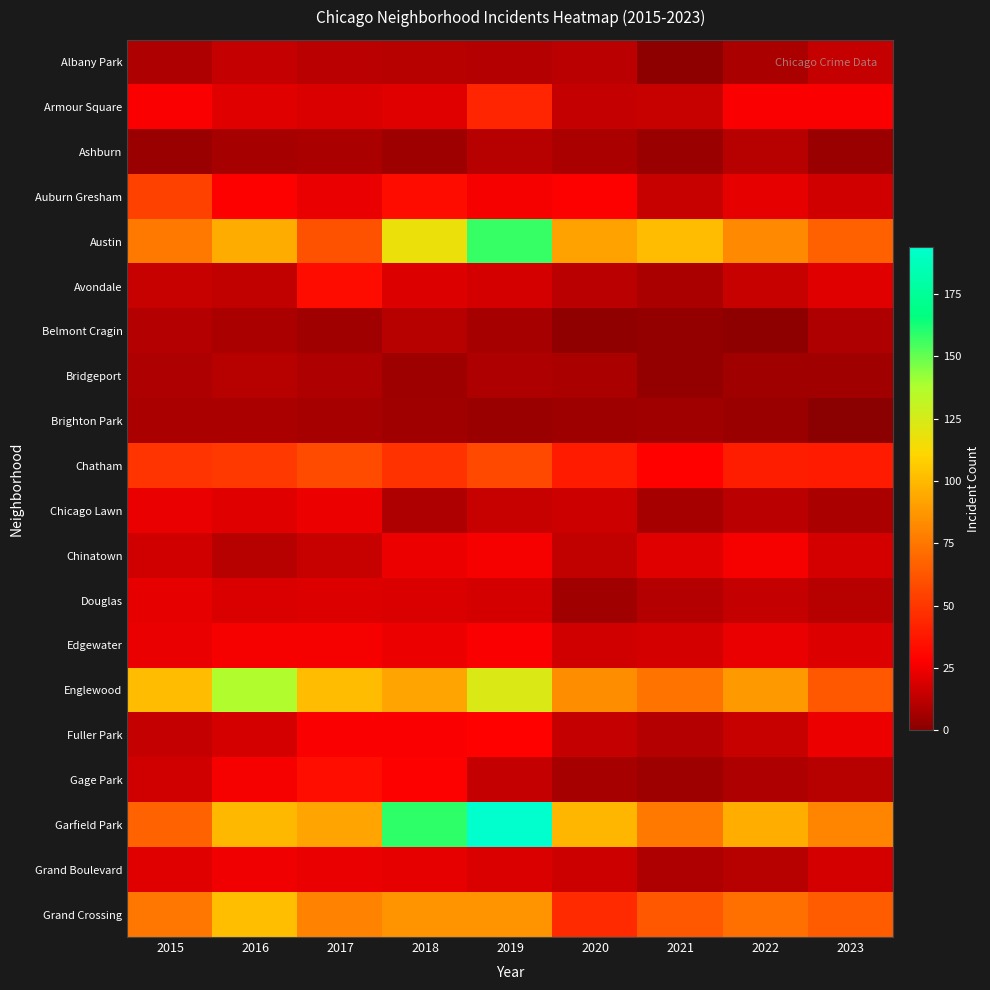

Which series has the largest total across all categories?

Garfield Park